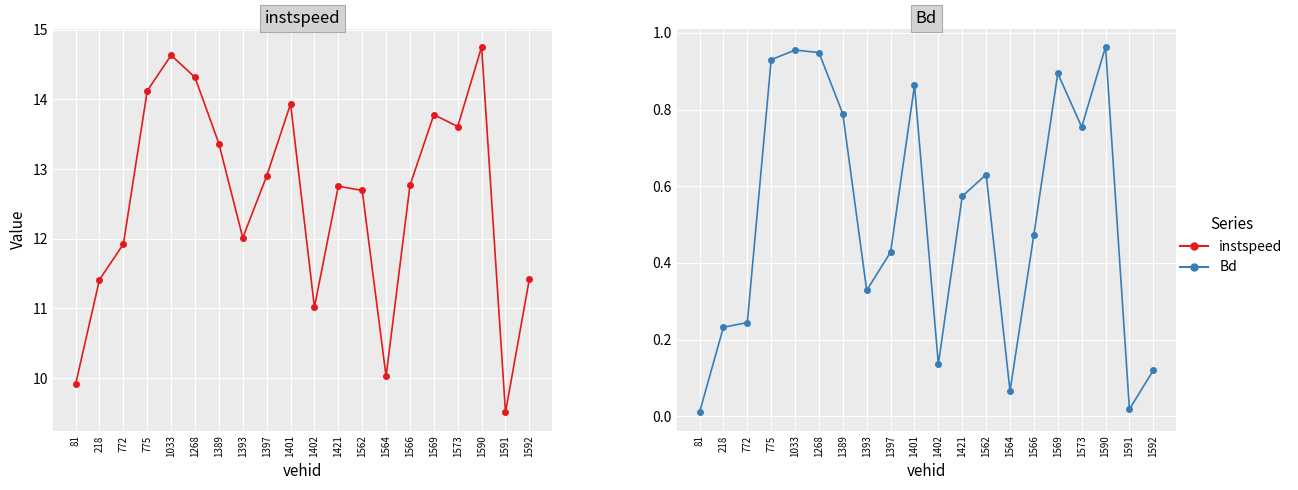

At how many categories does at least one series exceed 6?

20